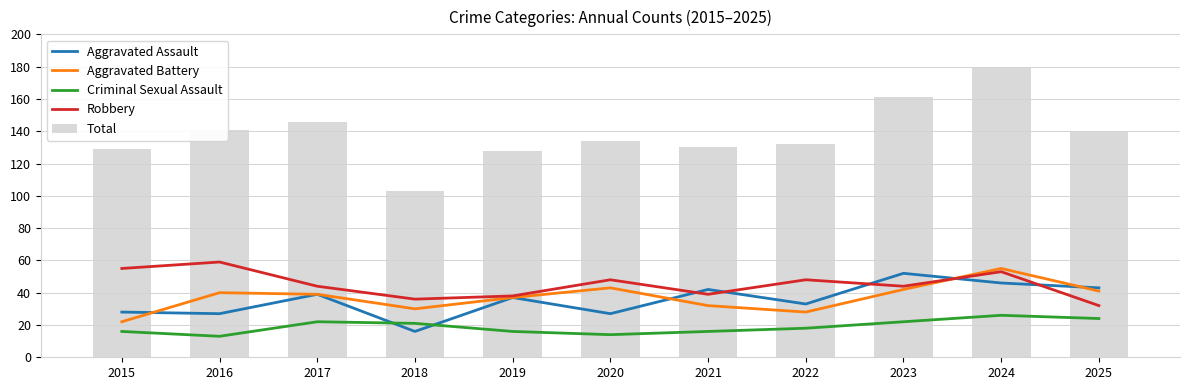

Which series has the largest total across all categories?

Total